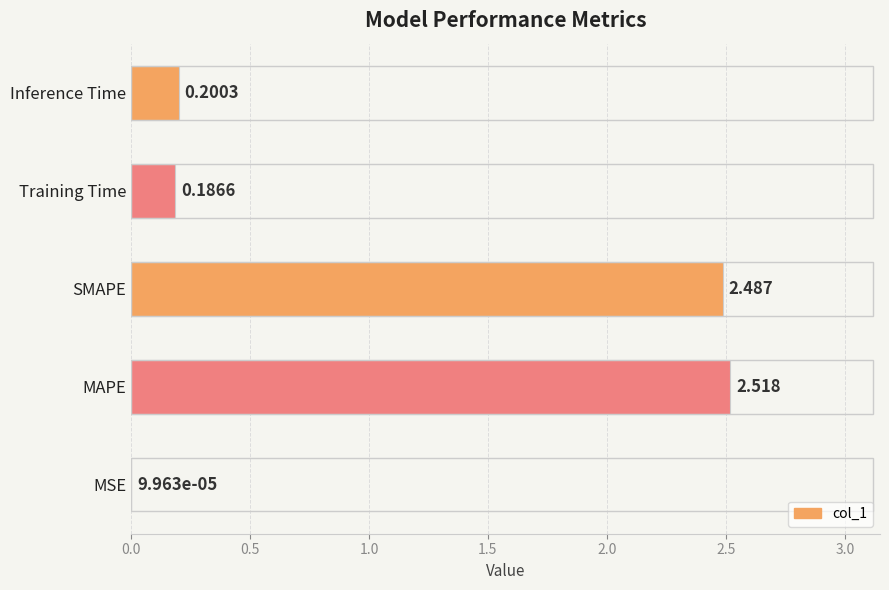

At which category does the chart reach its peak across all series?

MAPE